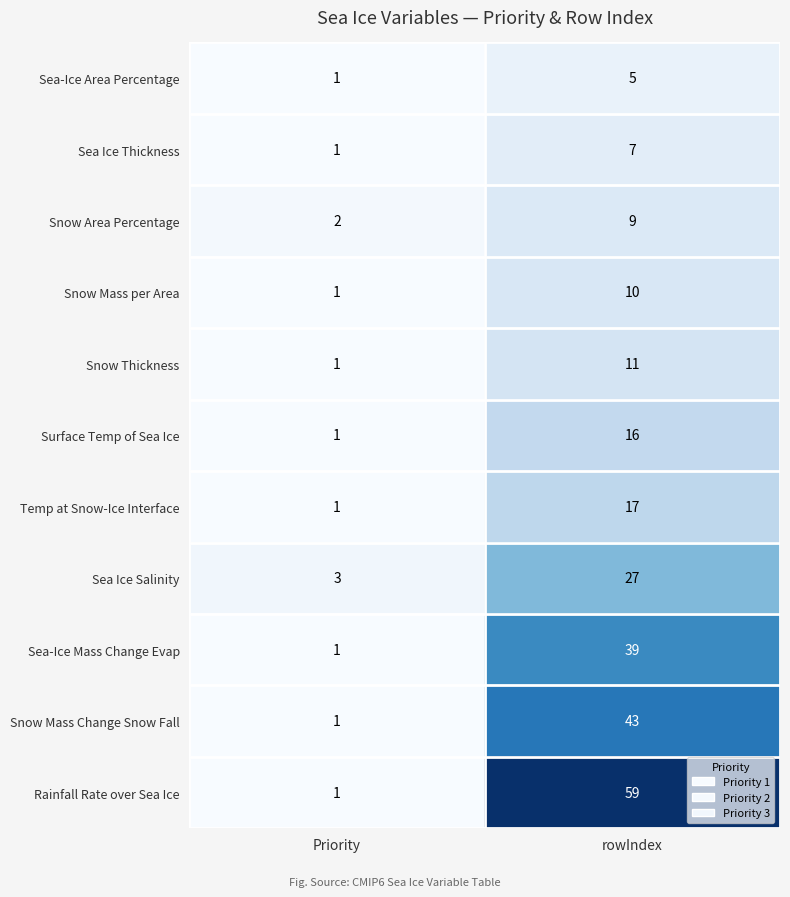

At which category is the sum across all series the highest?

rowIndex